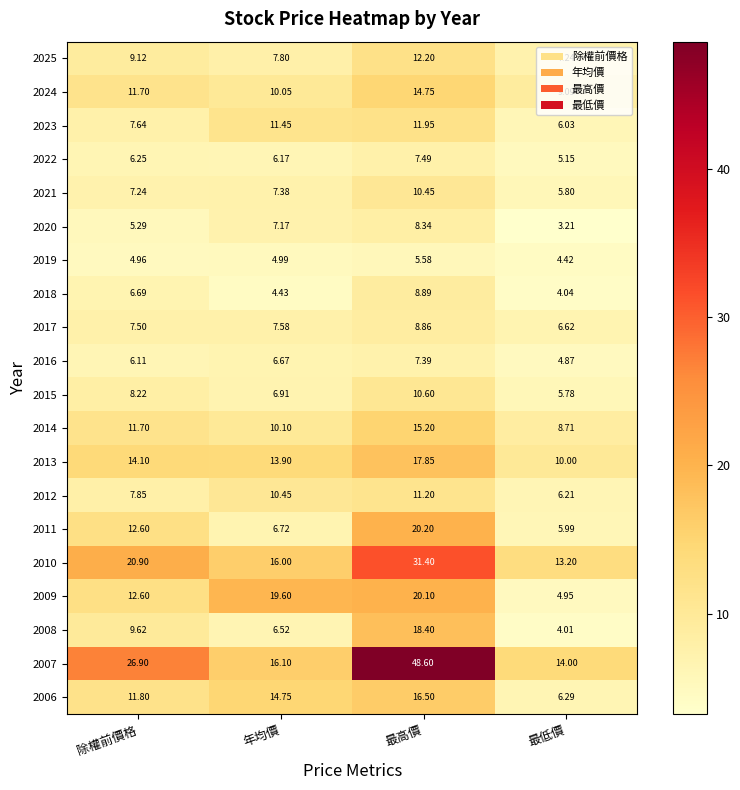

List the labels in order of 2014 value, smallest first.

最低價, 年均價, 除權前價格, 最高價